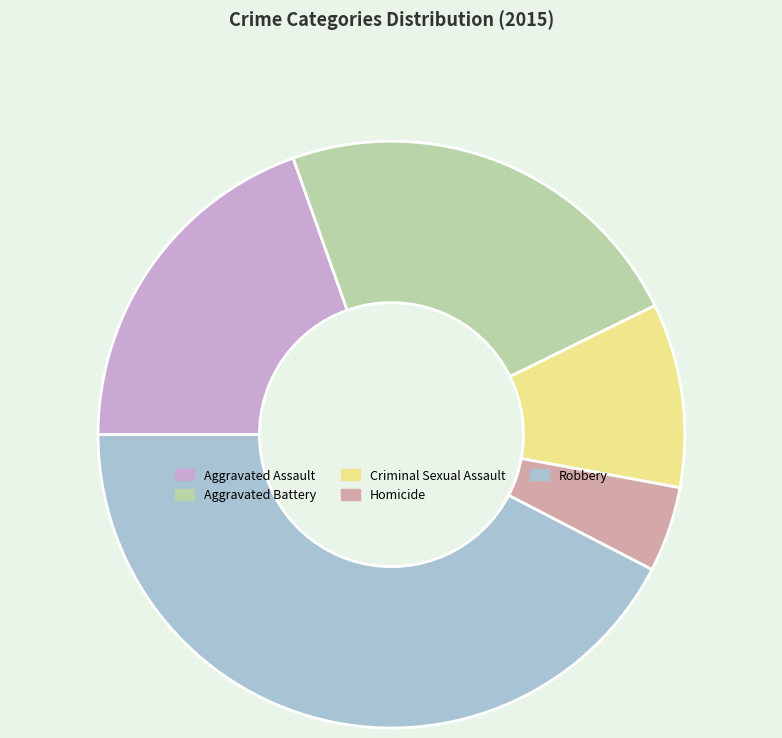

Rank the categories by value from lowest to highest.

Homicide, Criminal Sexual Assault, Aggravated Assault, Aggravated Battery, Robbery